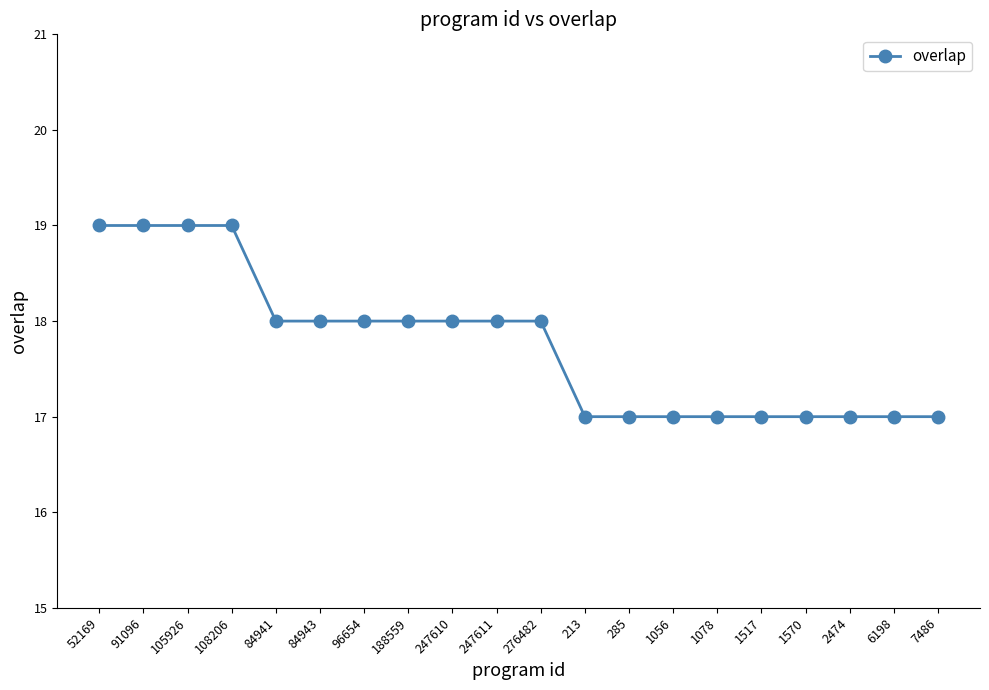

Reading left to right, list all the values displayed in this chart.

52169=19	91096=19	105926=19	108206=19	84941=18	84943=18	96654=18	188559=18	247610=18	247611=18	276482=18	213=17	285=17	1056=17	1078=17	1517=17	1570=17	2474=17	6198=17	7486=17